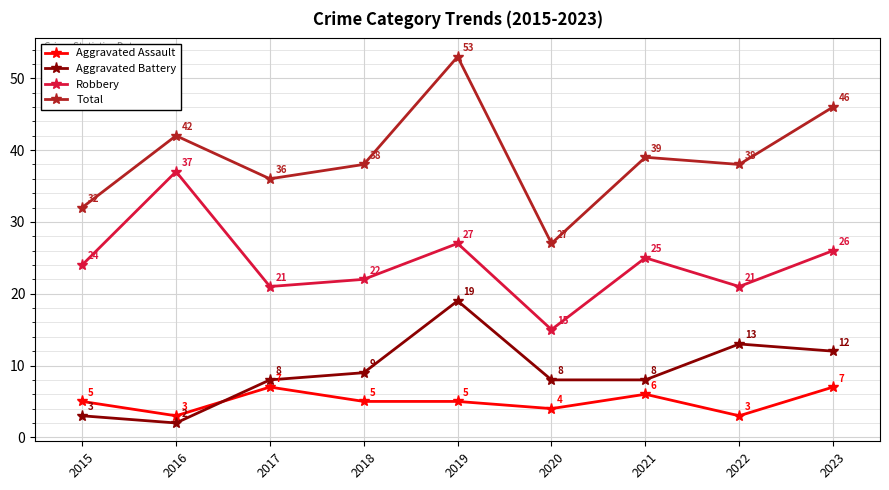

At how many categories does at least one series exceed 21?

9